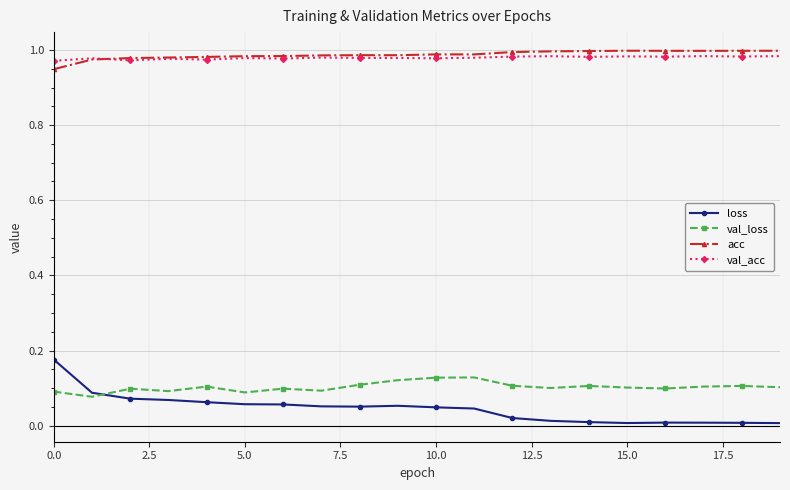

True or false: acc and loss intersect in this chart.

False